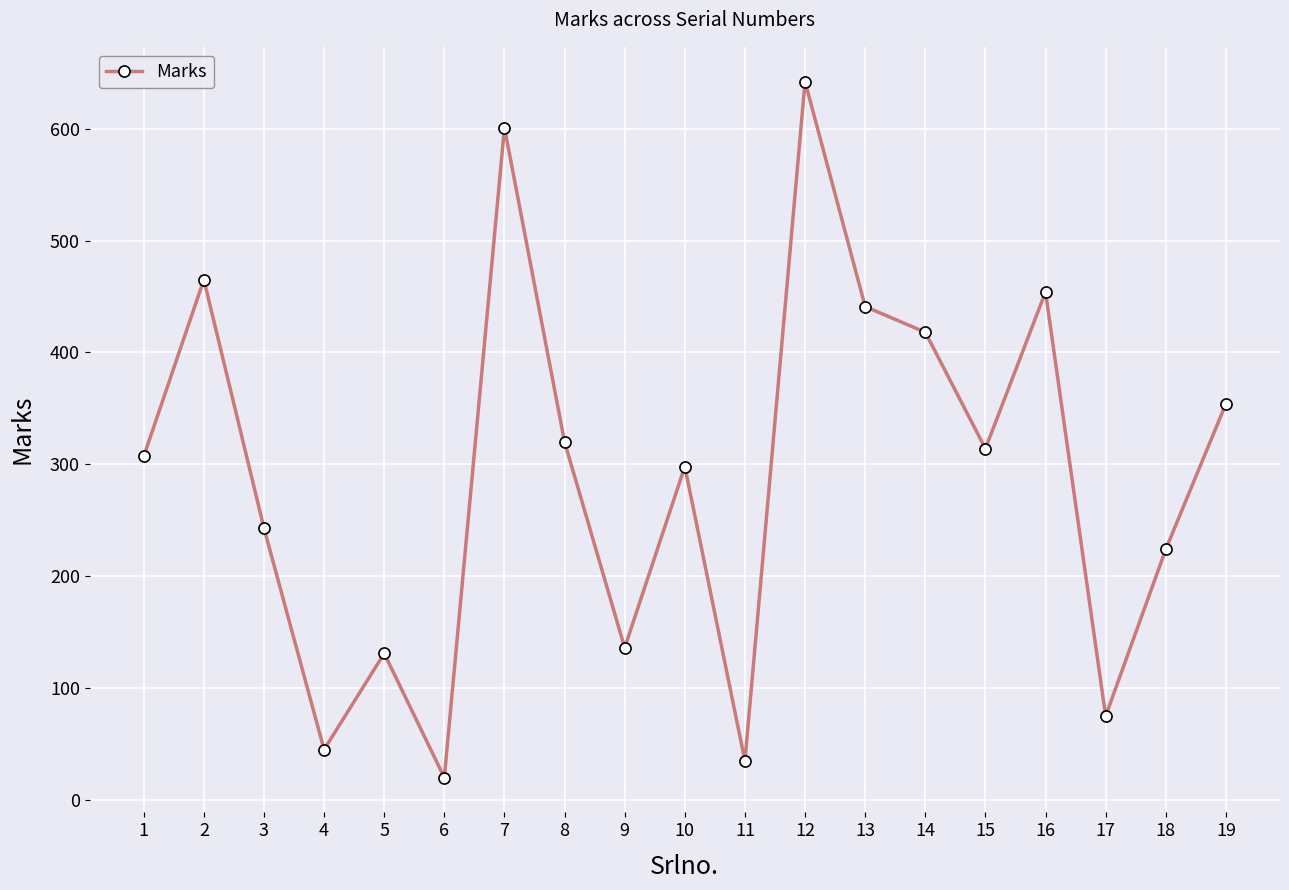

The chart shows a value of 136 at 9. True or false?

True